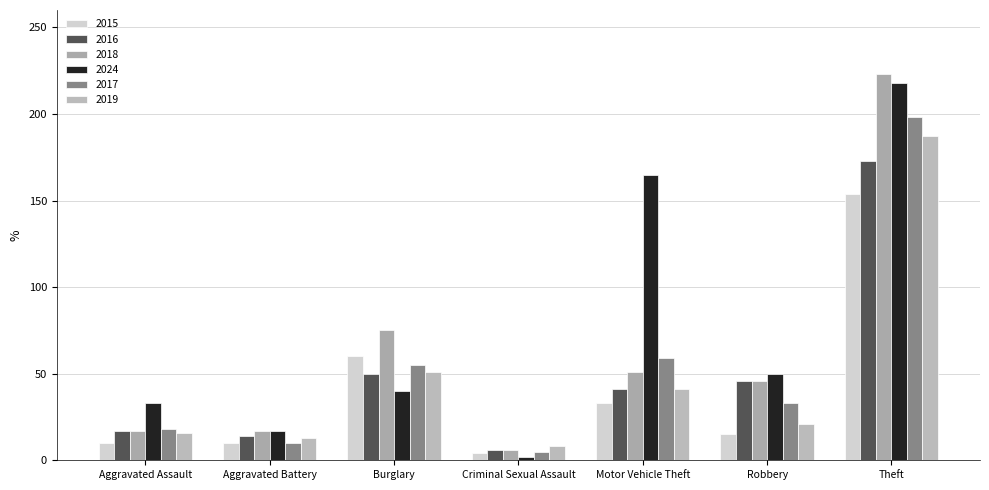

What is the value of the 2016 bar at the 1st from the left?

17